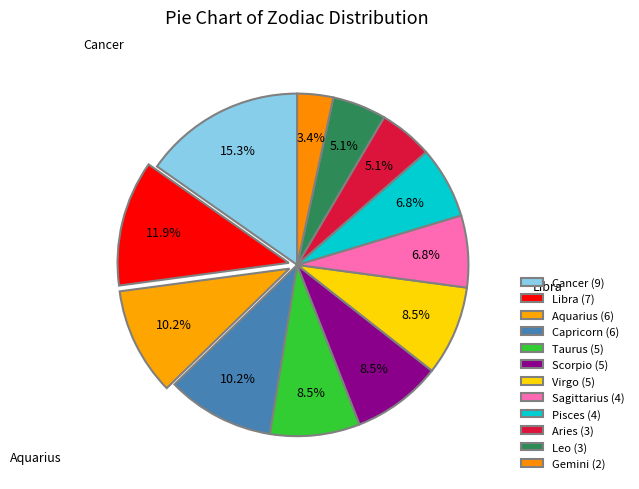

What percentage is the Aries slice, to the nearest percent?

5%